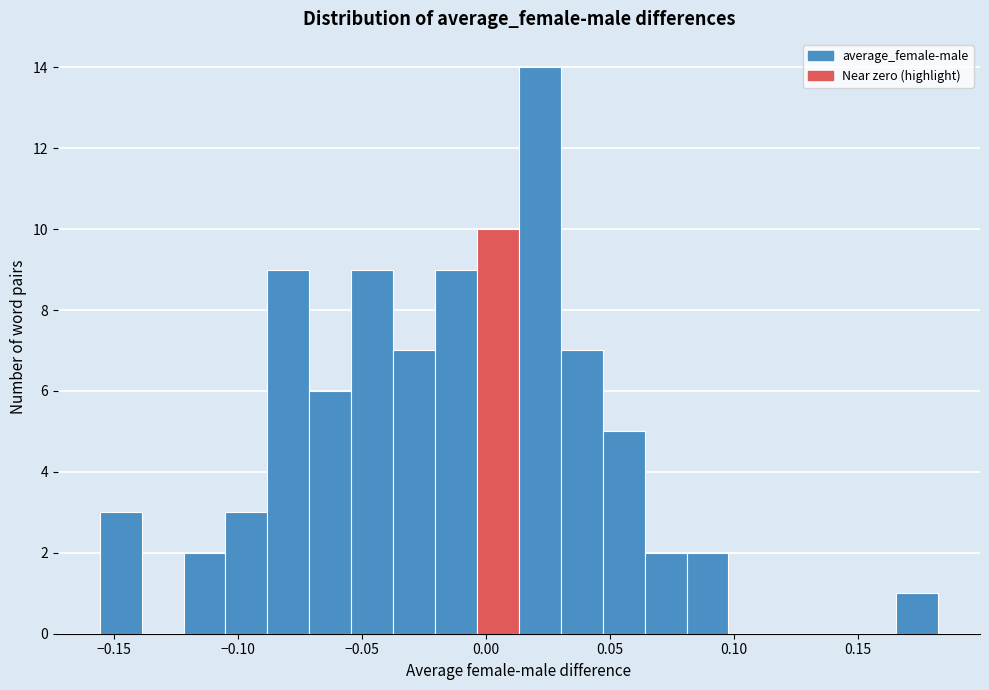

Read against the x-axis, roughly where is the centre of the tallest bar?

0.020